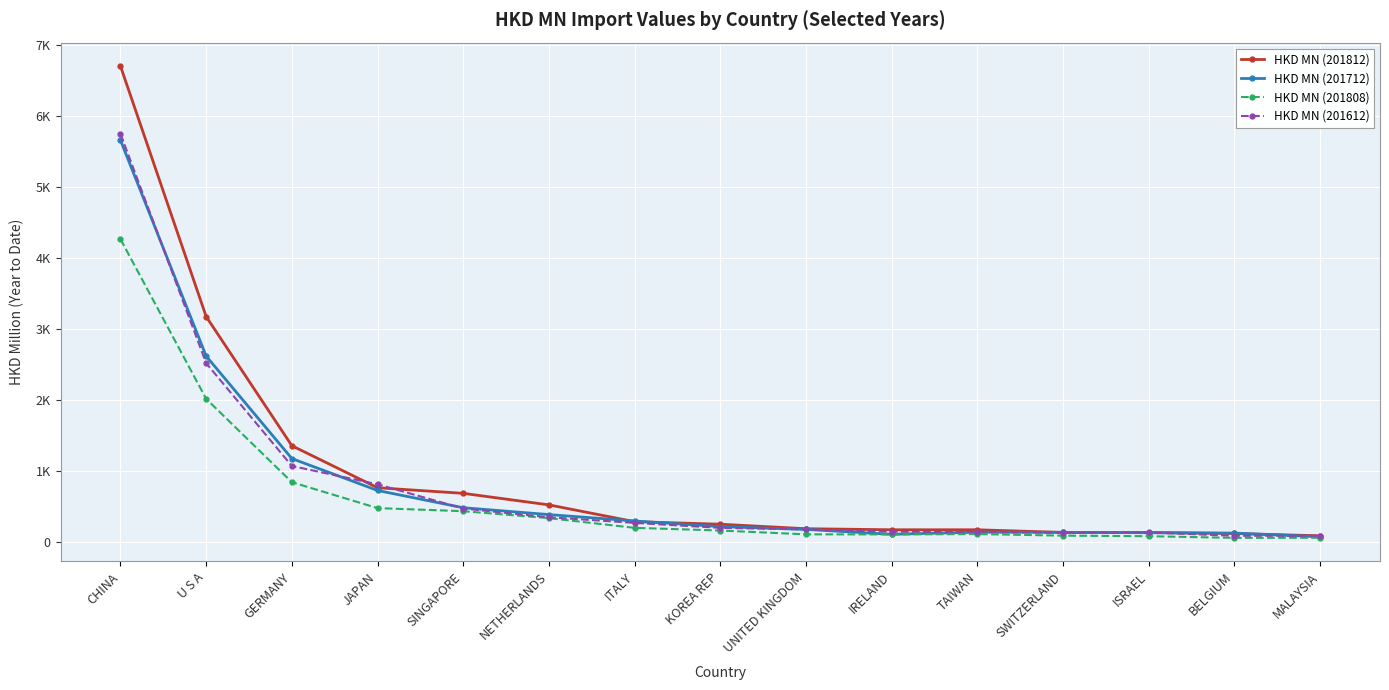

Does the chart display data point markers on the line(s)?

Yes